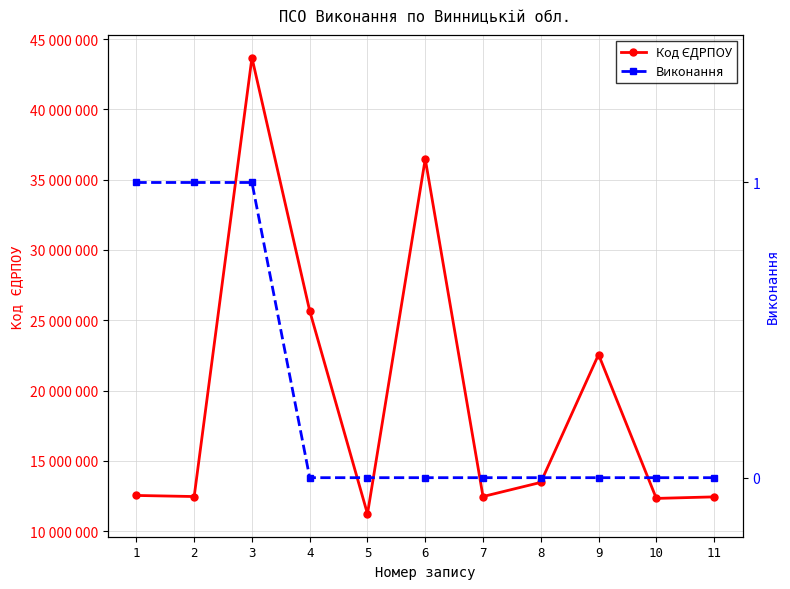

Which series changed the most between 5 and 8?

Код ЄДРПОУ